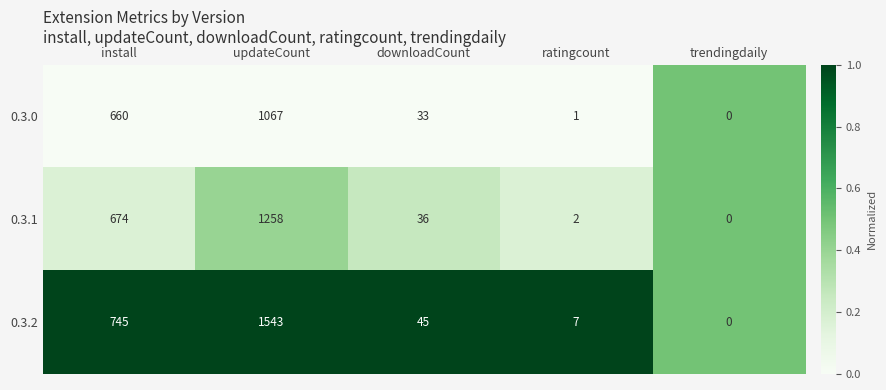

What value does the 0.3.2 series have at ratingcount?

7